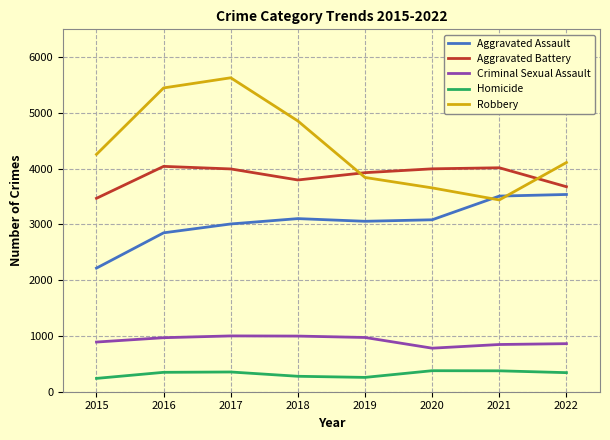

Which series changed the most between 2015 and 2022?

Aggravated Assault